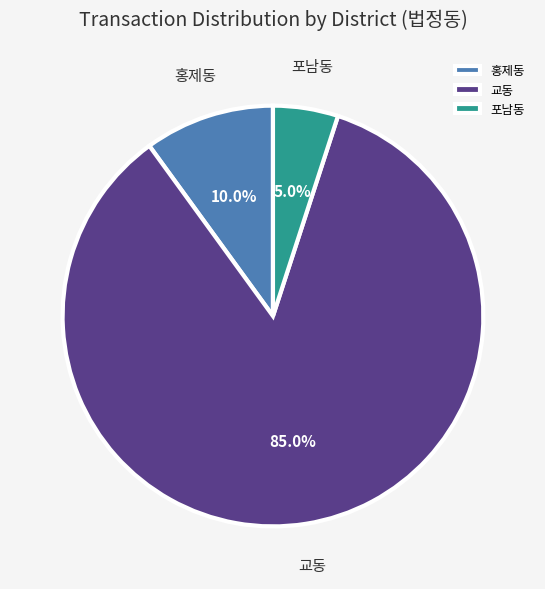

Is there any slice that represents more than half of the pie?

Yes